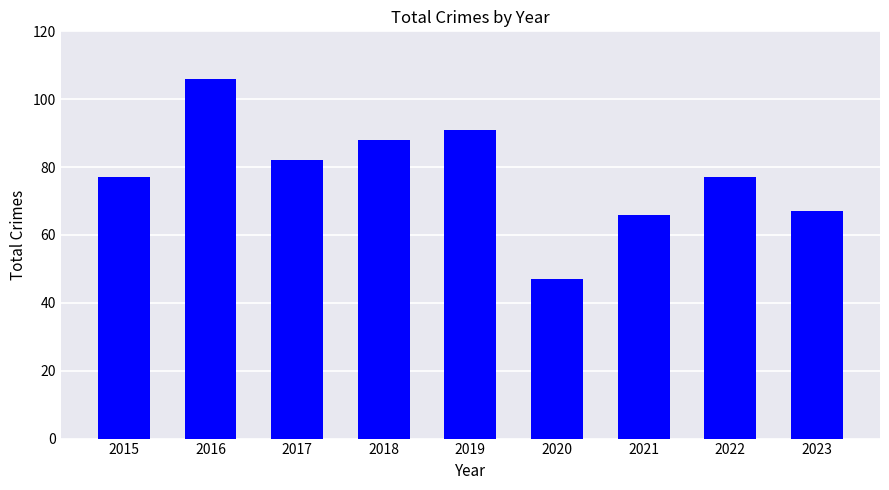

Does the chart contain any negative values?

No